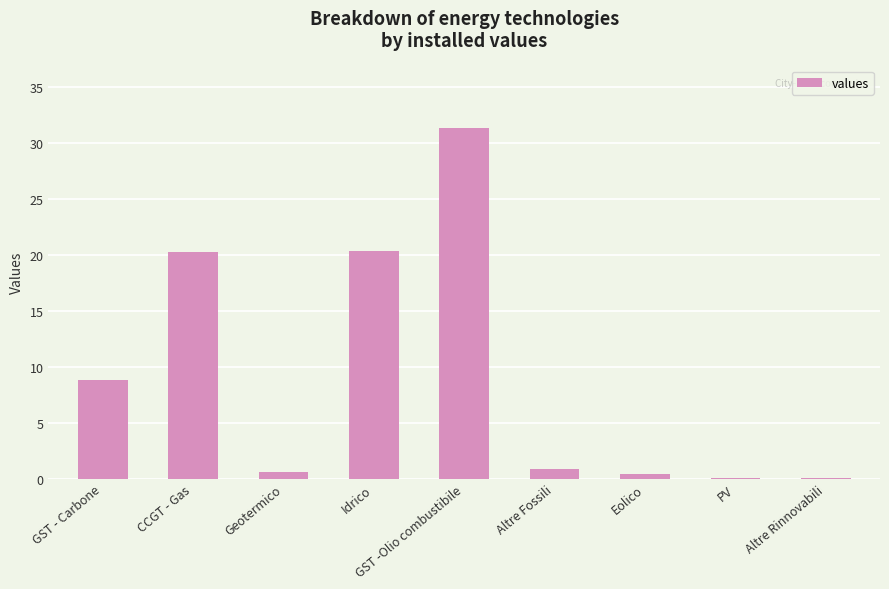

Read the value at GST -Olio combustibile.

31.3